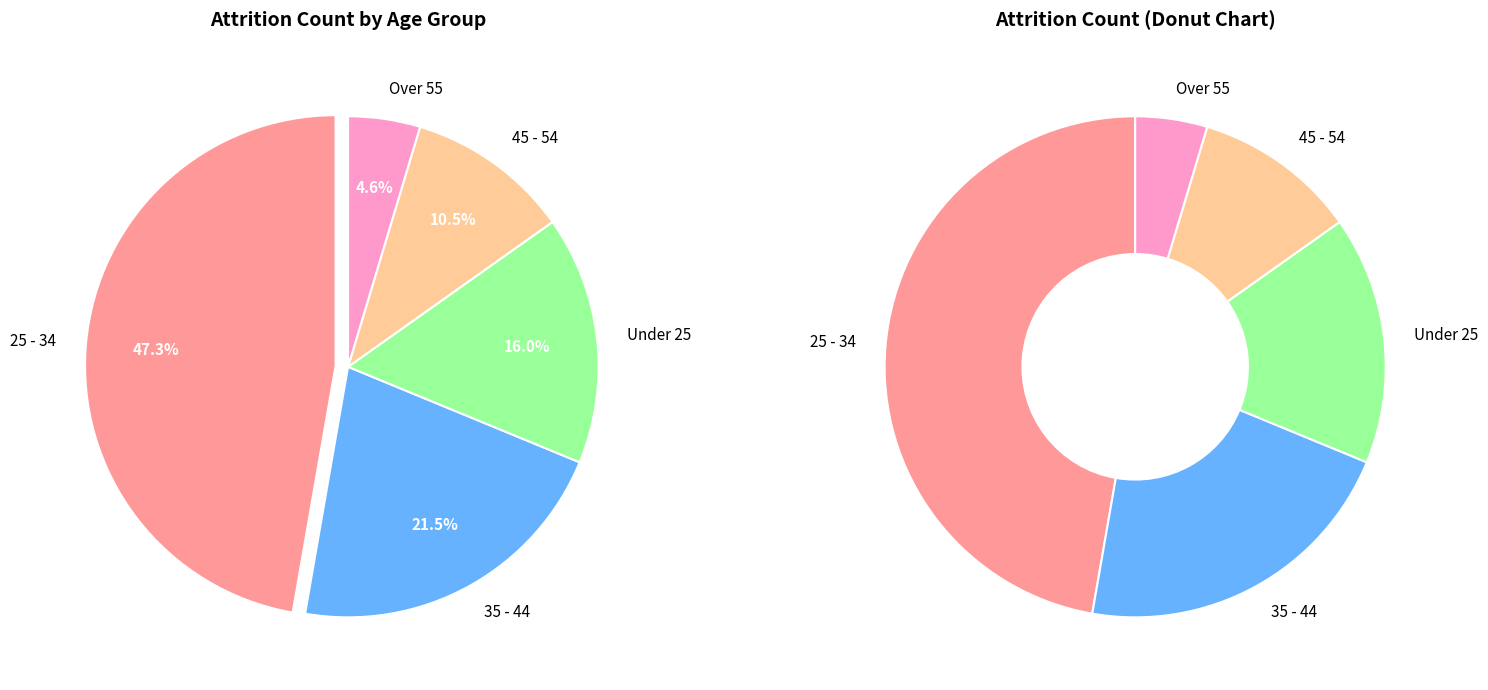

Does 35 - 44 represent more than half of the total?

No